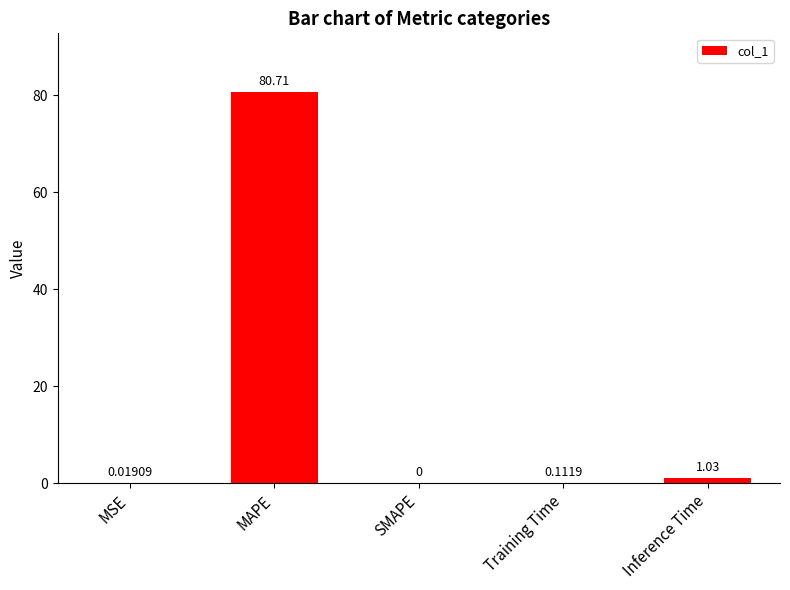

What is the sum of the values at Training Time and Inference Time?

1.1